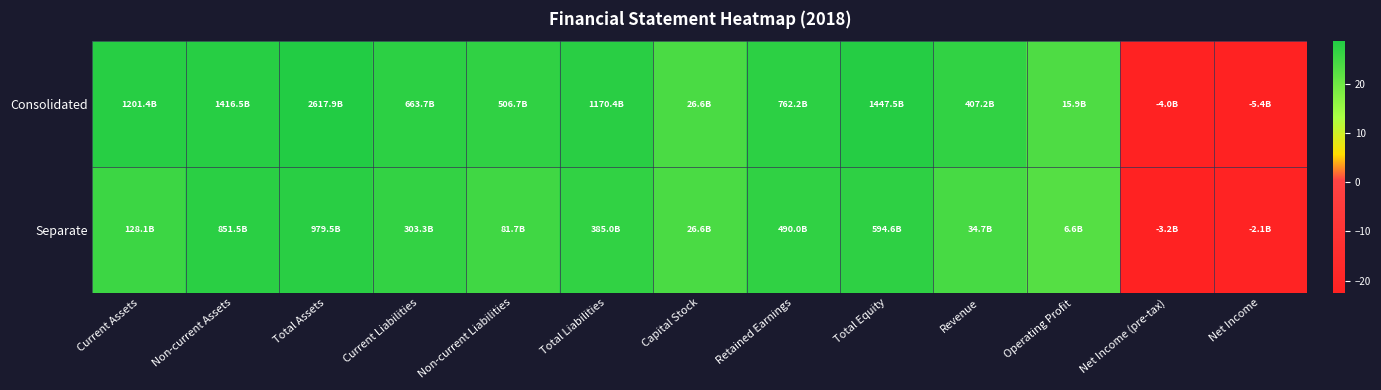

At Non-current Liabilities, list the series in order from largest to smallest.

Consolidated, Separate